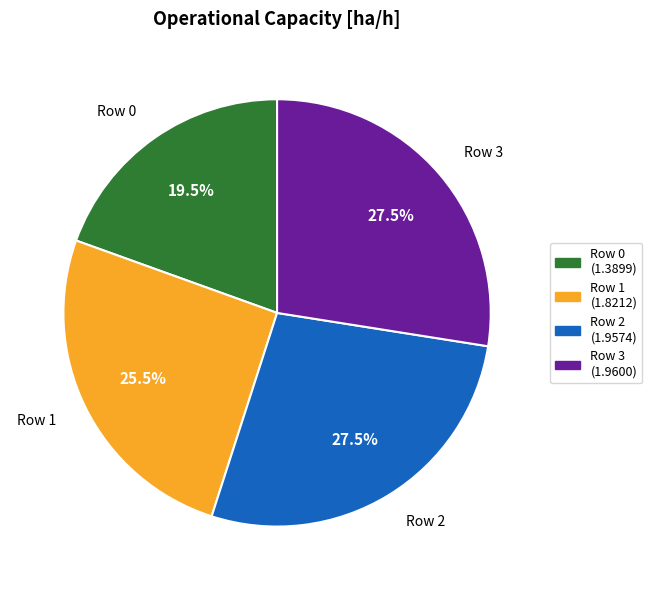

How much of the chart is everything except Row 3?

72.5%